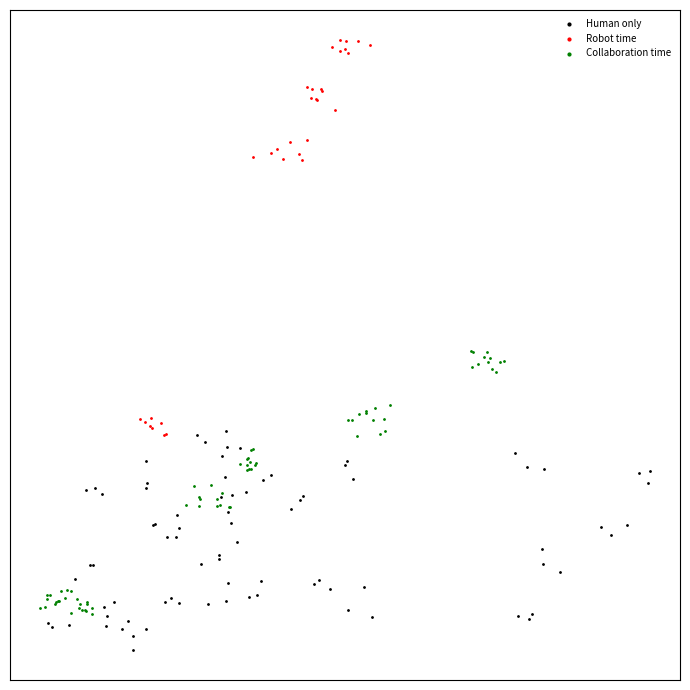

Which series reaches the maximum Y coordinate?

Robot time